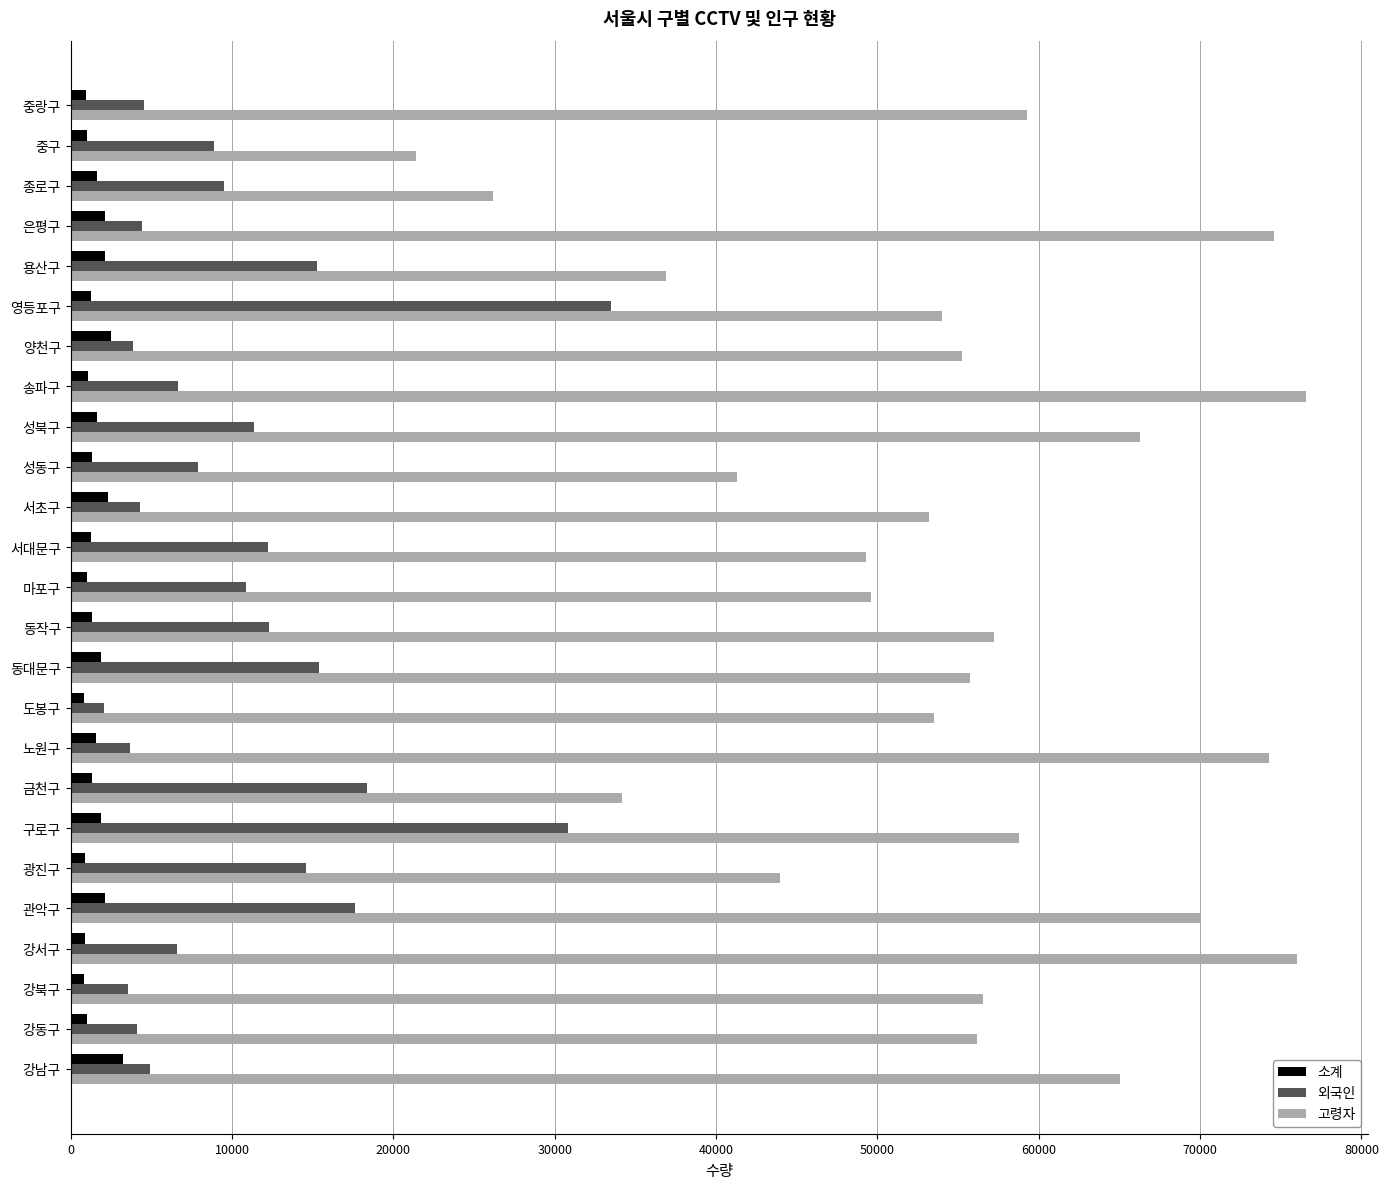

Which series has the widest spread of values?

고령자